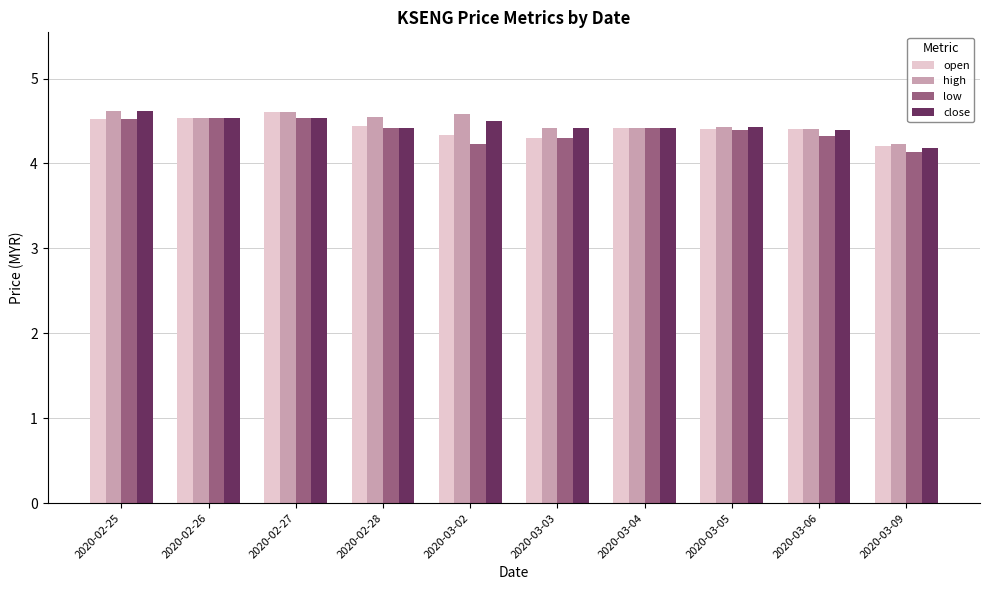

What is the spread (max minus min) of values at 2020-02-25?

0.1